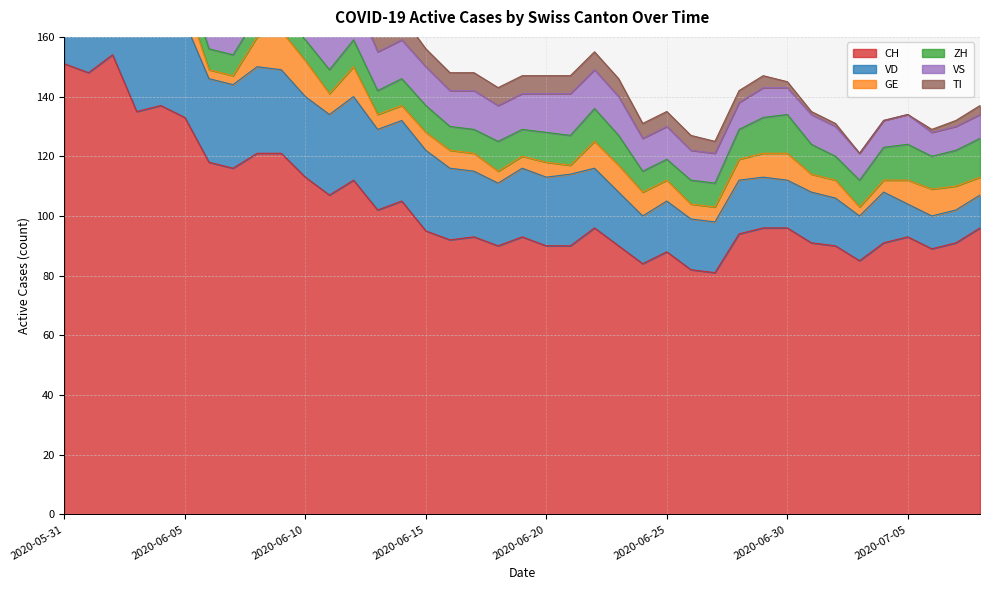

True or false: GE has a value of 3 at 2020-06-06.

True